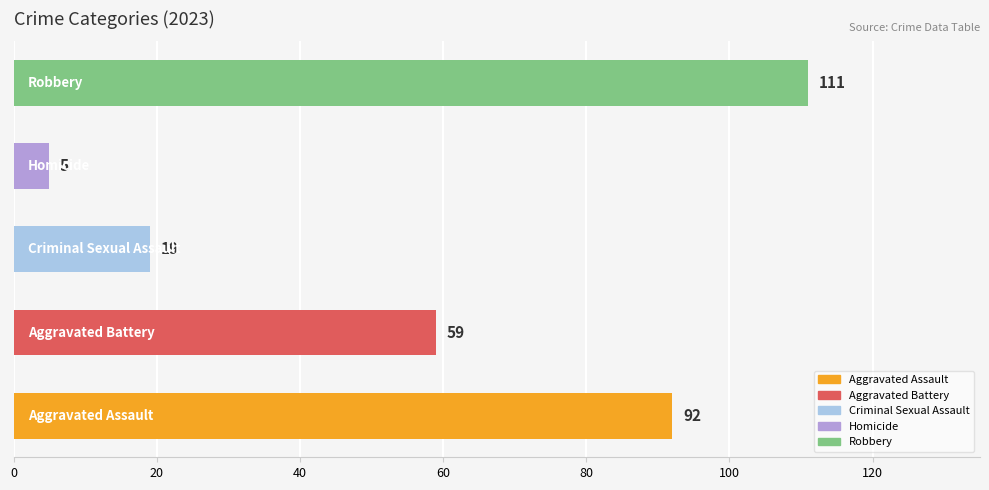

What is the difference between the maximum and minimum values?

106